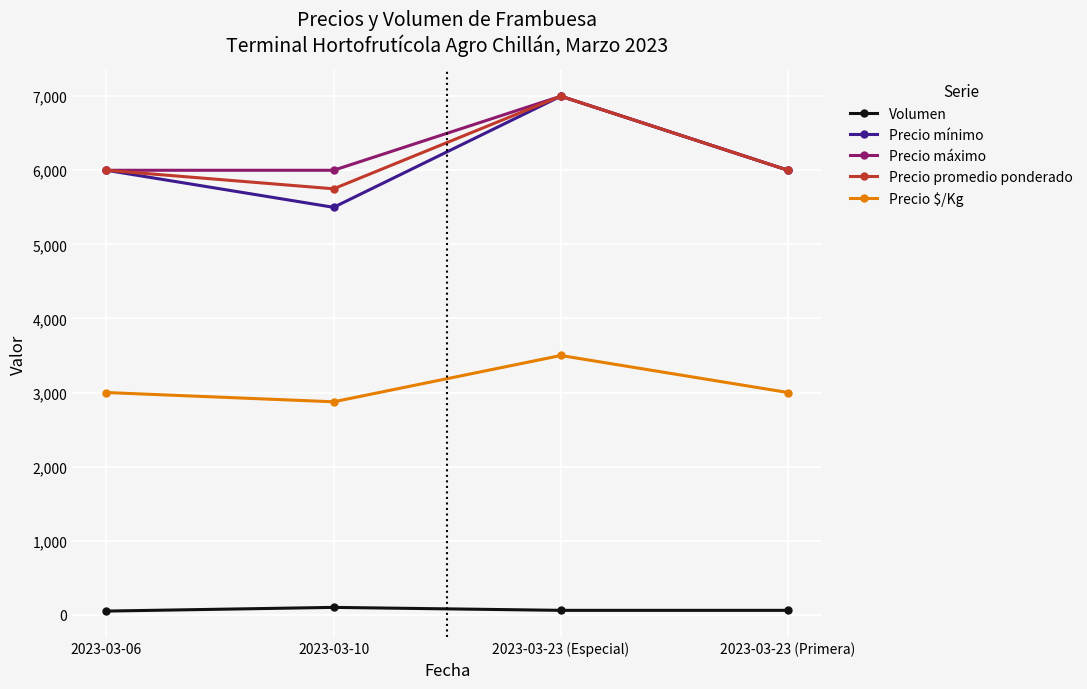

At which category does Precio mínimo reach its first local peak?

2023-03-23 (Especial)